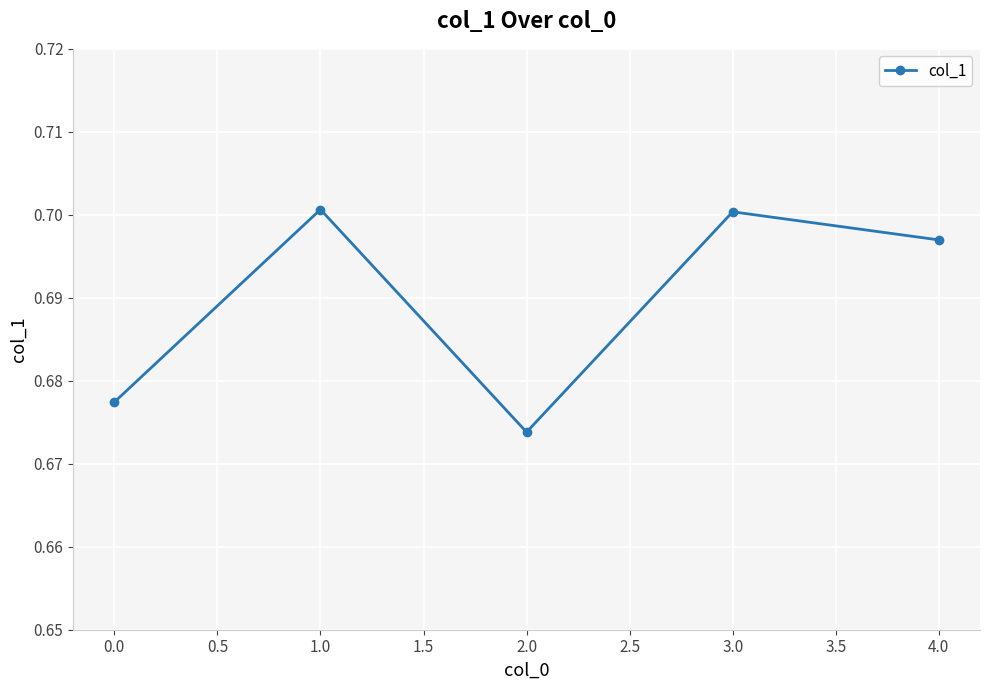

Count the number of categories in the chart.

5